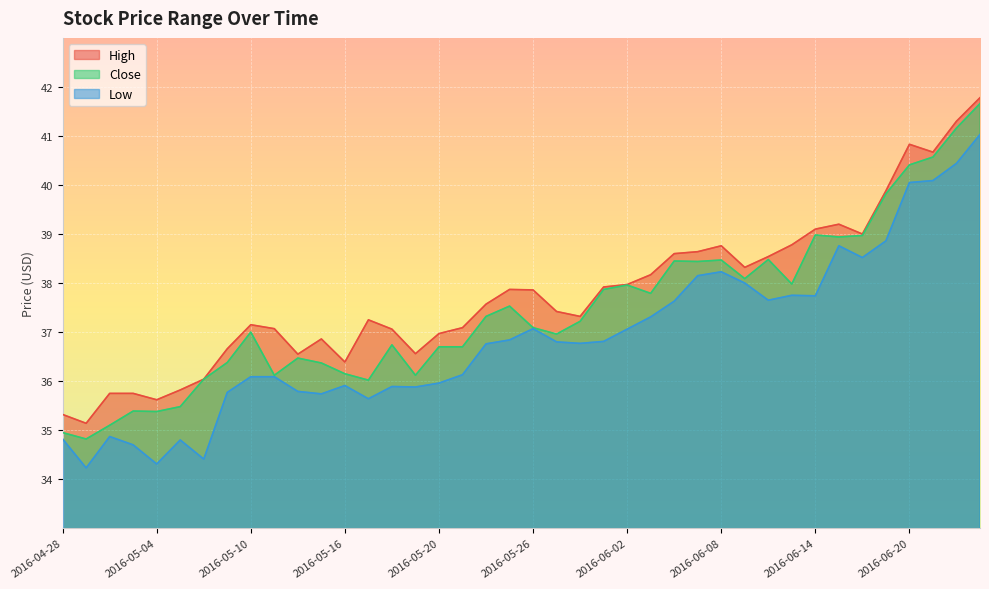

Between 2016-06-13 and 2016-06-15, which series saw the biggest shift?

Low